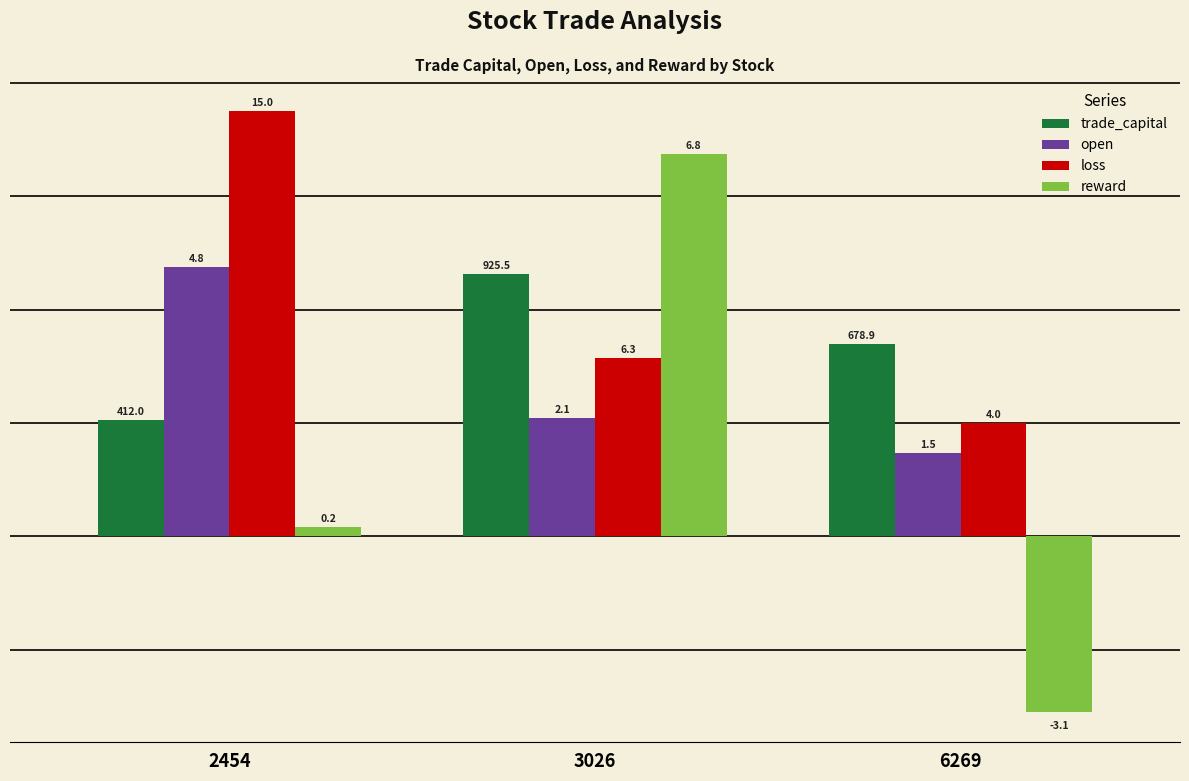

Reading left to right, what are all the values shown in this chart?

trade_capital: 2454=20.6	3026=46.3	6269=33.9
open: 2454=47.5	3026=20.9	6269=14.8
loss: 2454=75.1	3026=31.4	6269=20.0
reward: 2454=1.6	3026=67.5	6269=-31.1